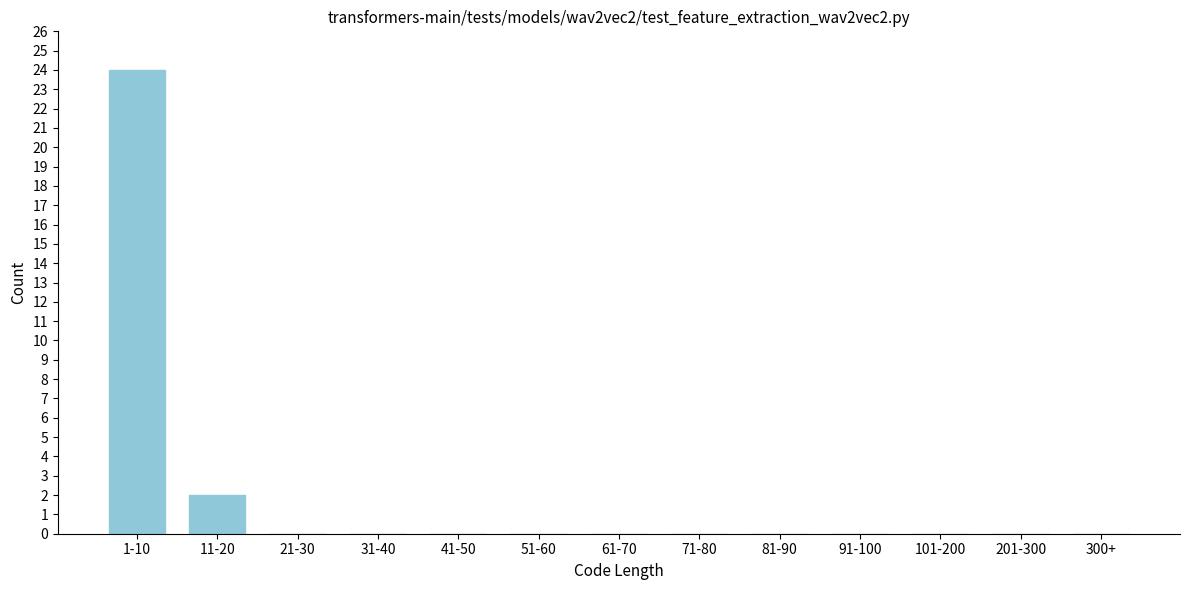

Reading left to right, extract all data points from this chart.

1-10=24	11-20=2	21-30=0	31-40=0	41-50=0	51-60=0	61-70=0	71-80=0	81-90=0	91-100=0	101-200=0	201-300=0	300+=0